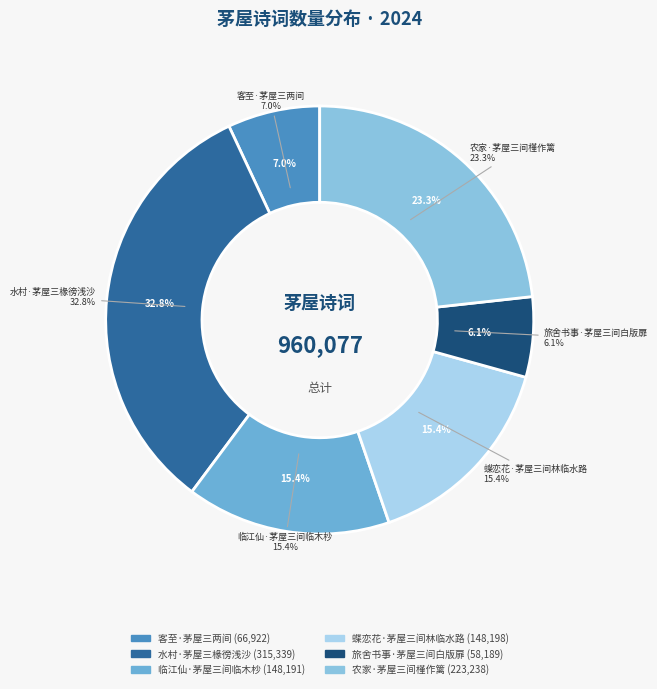

The 临江仙·茅屋三间临木杪 slice represents 15% of the pie. True or false?

True